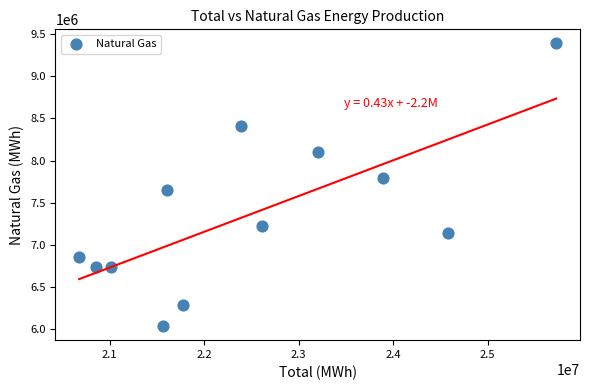

What is the range of Y values (max minus min)?

3358410.1